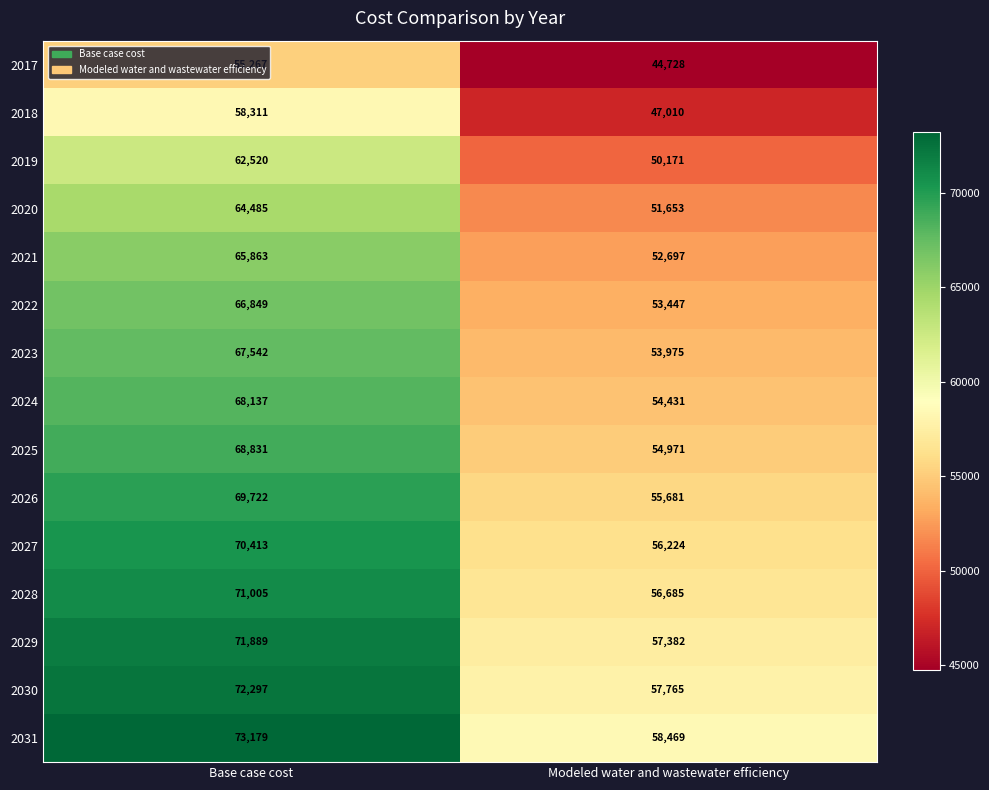

How many series are shown in this chart?

15